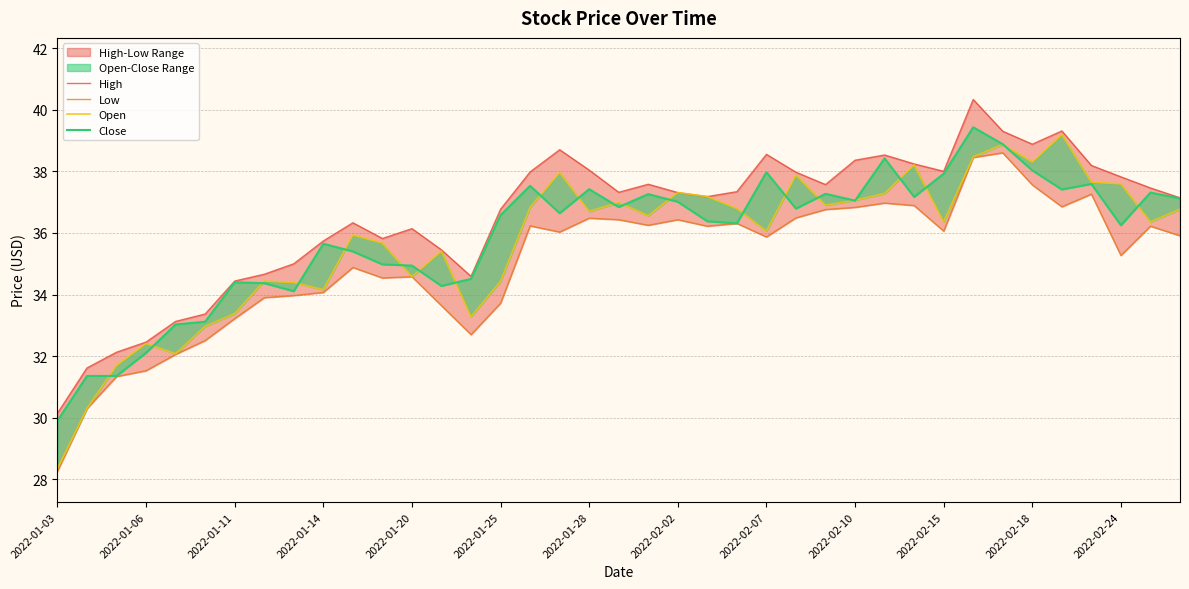

Which series changed the most between 14 and 35?

Low